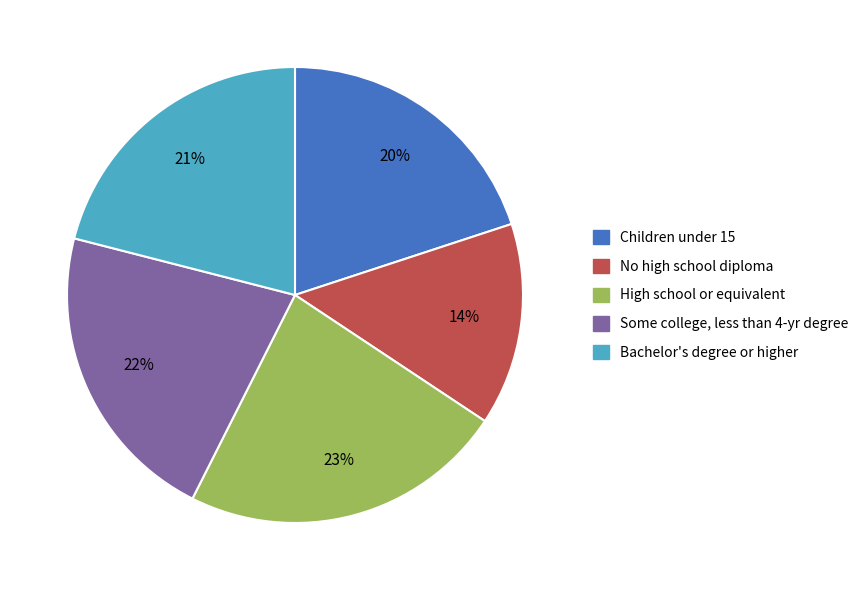

How many segments does this pie chart have?

5